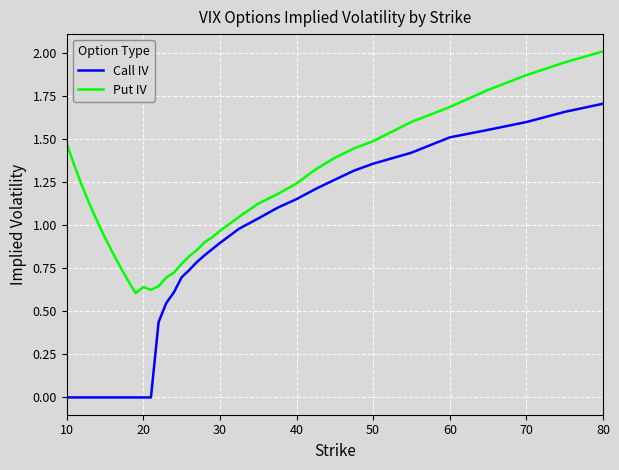

Which series has the widest spread of values?

Call IV